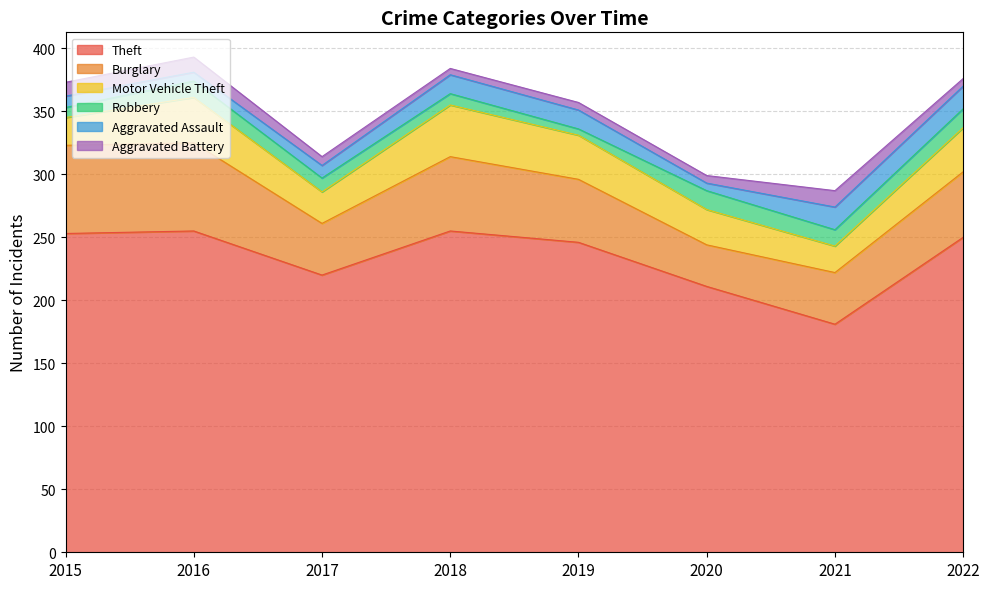

How many data points does each series have?

8